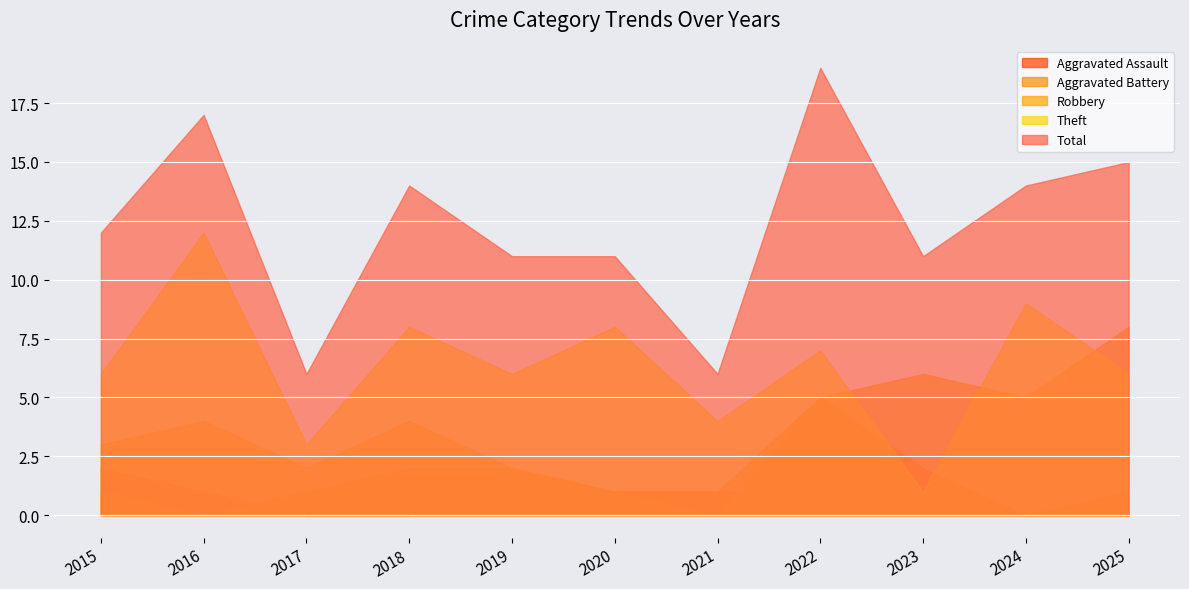

Between 2019 and 2021, which is larger?

2019